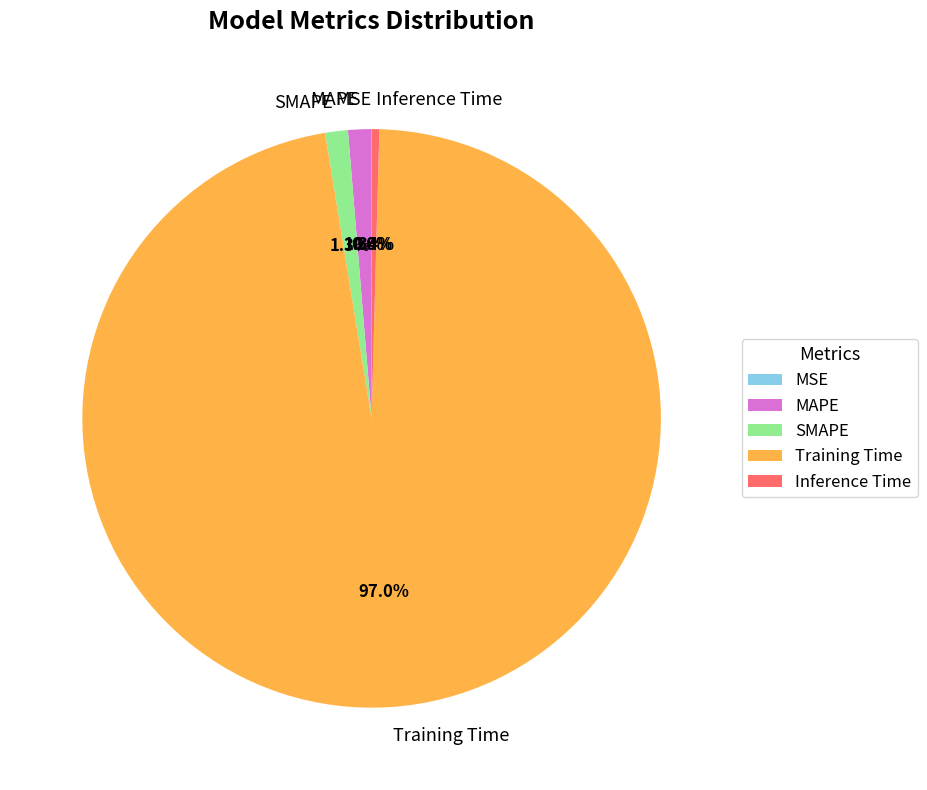

What percentage is the SMAPE slice, to the nearest percent?

1%